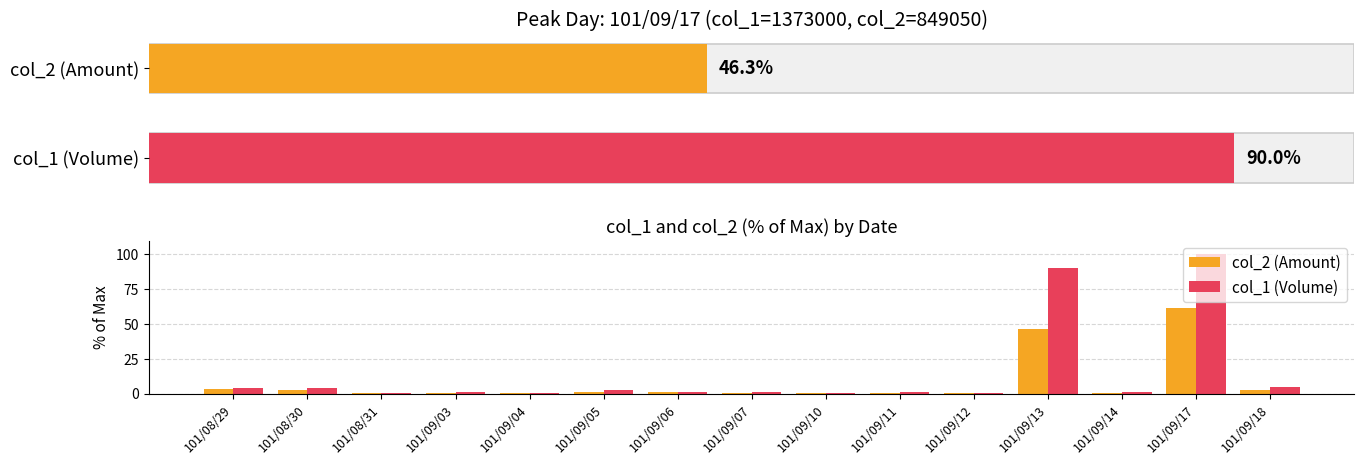

How many groups of bars are there?

15